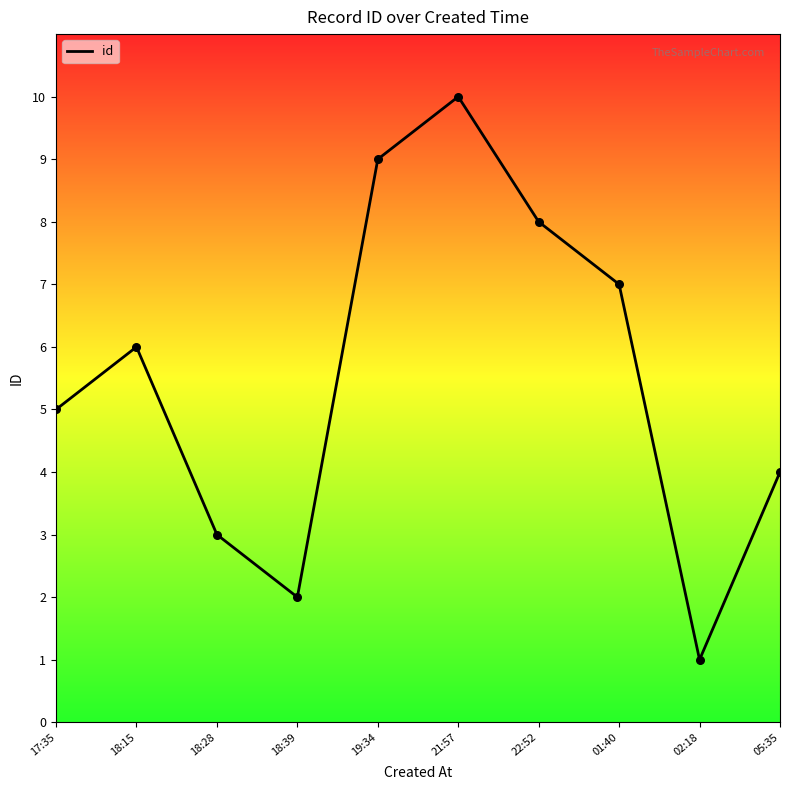

What is the change in value from 17:35 to 19:34?

+4